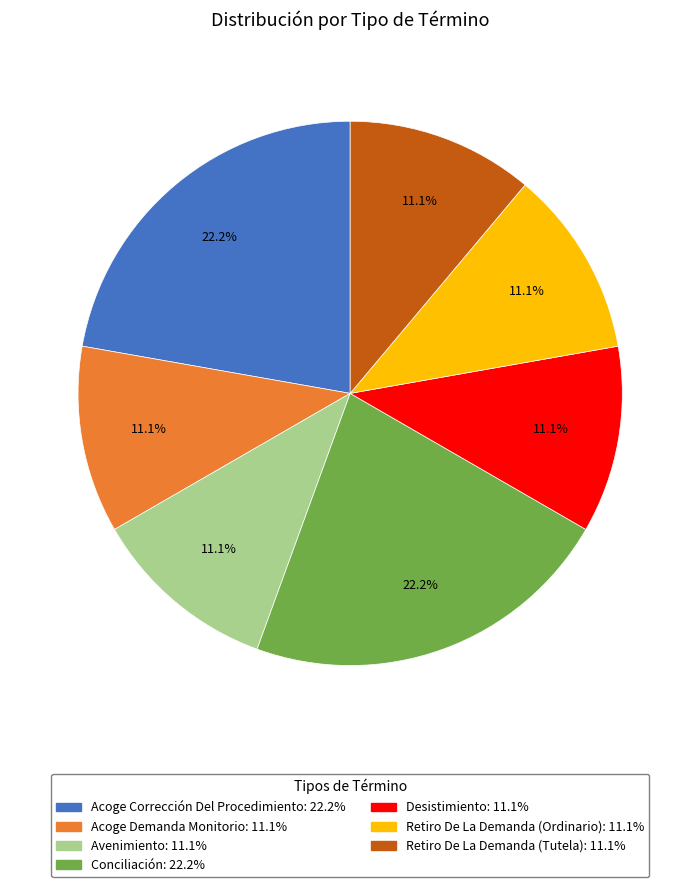

The Retiro De La Demanda (Ordinario) slice represents 4% of the pie. True or false?

False